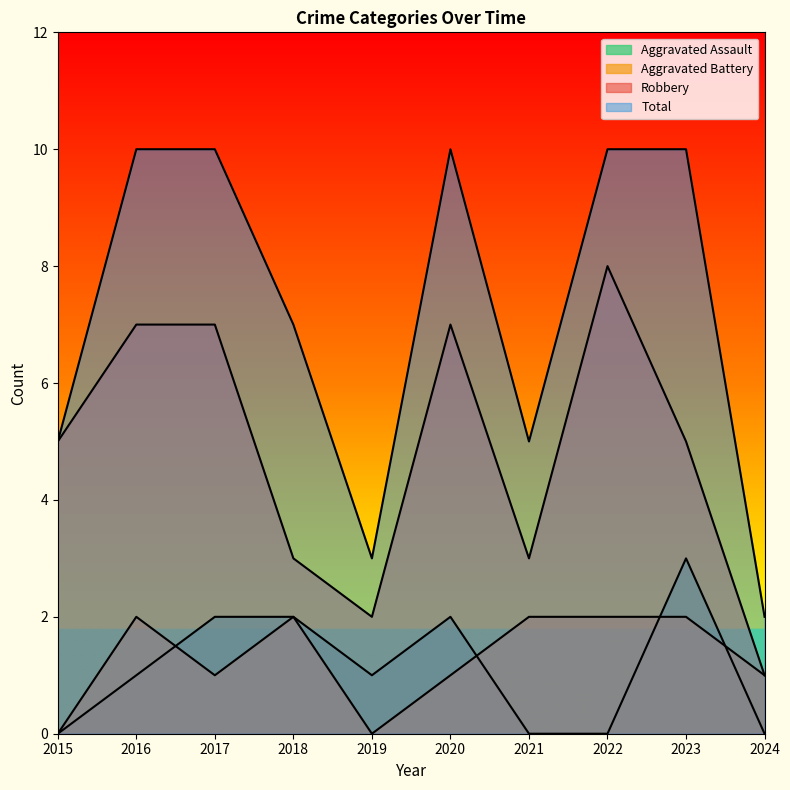

Rank the series at 2019 from lowest to highest value.

Aggravated Battery, Aggravated Assault, Robbery, Total